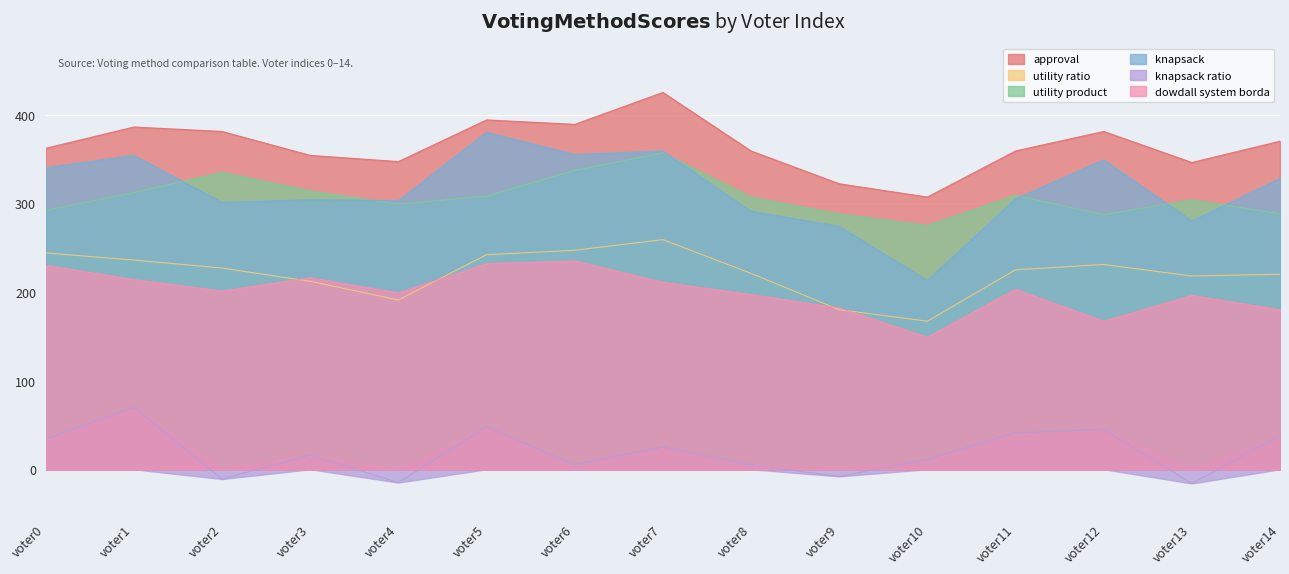

Read the approval value at voter2, to the nearest 50.

400